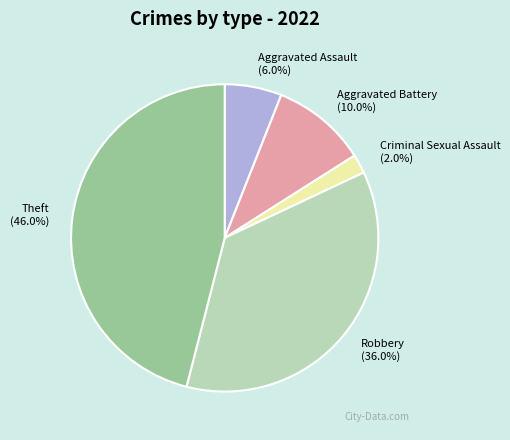

True or false: Aggravated Battery accounts for 10% of the total.

True